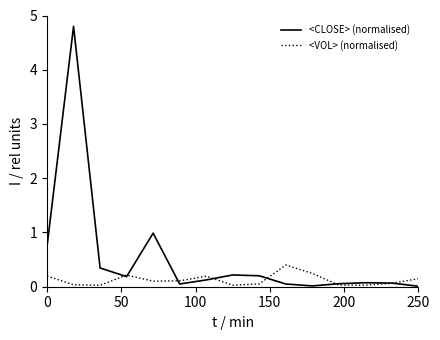

Which series has the largest total across all categories?

<CLOSE> (normalised)